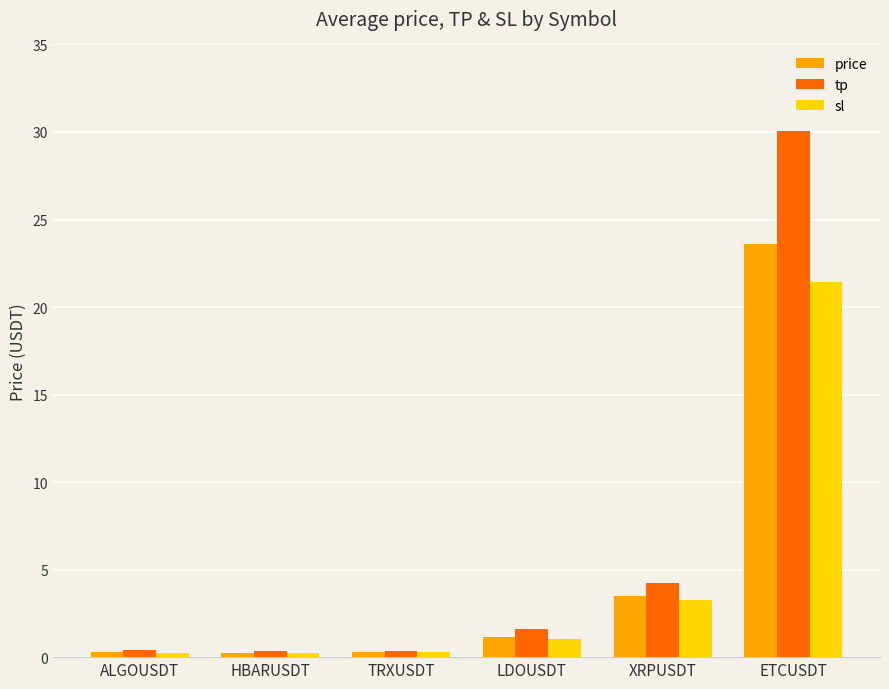

What is the greatest value displayed?

30.1